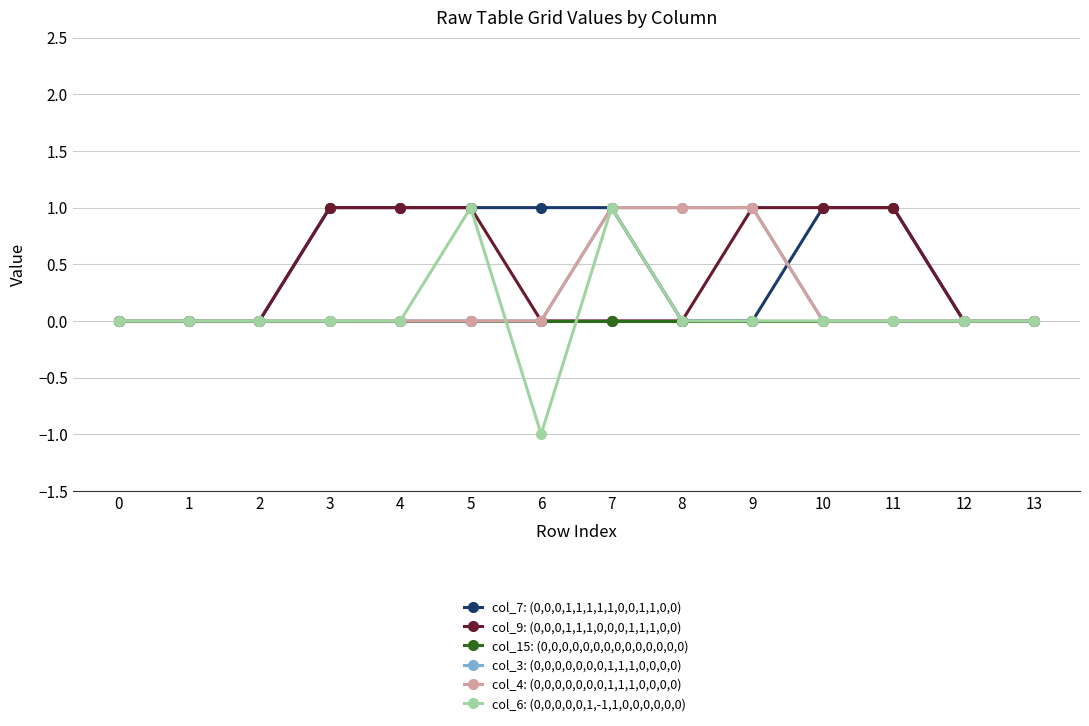

Rank the categories by col_7: (0,0,0,1,1,1,1,1,0,0,1,1,0,0) value from lowest to highest.

0, 1, 2, 8, 9, 12, 13, 3, 4, 5, 6, 7, 10, 11